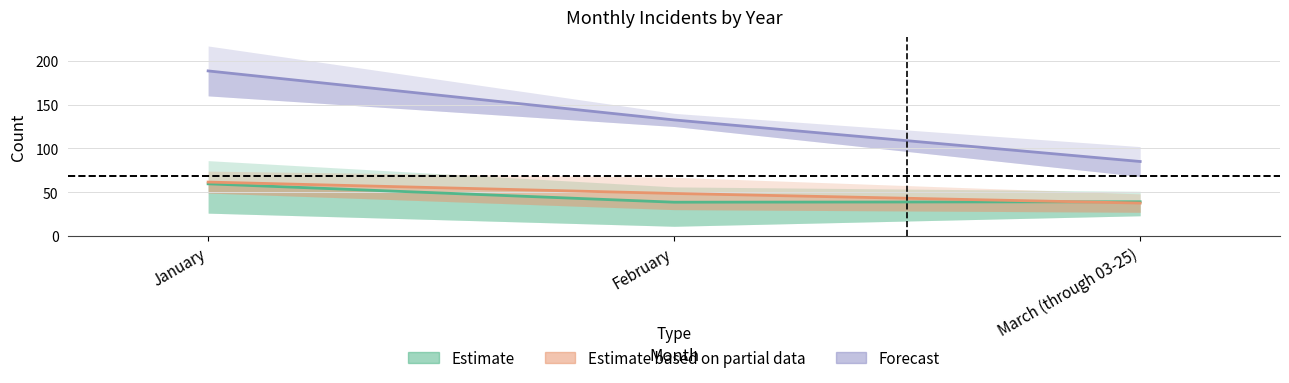

The value of Estimate at March (through 03-25) is 63.8. True or false?

False